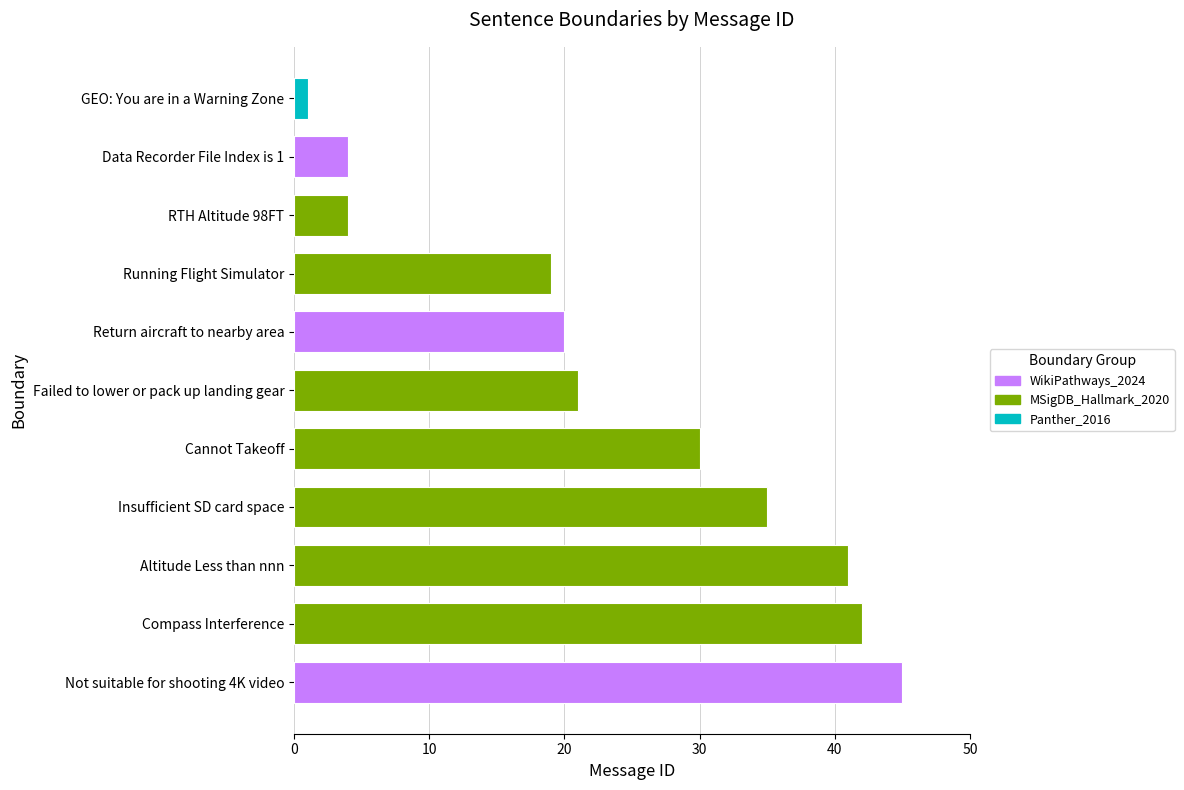

Reading left to right, what are all the values shown in this chart?

1	4	4	19	20	21	30	35	41	42	45